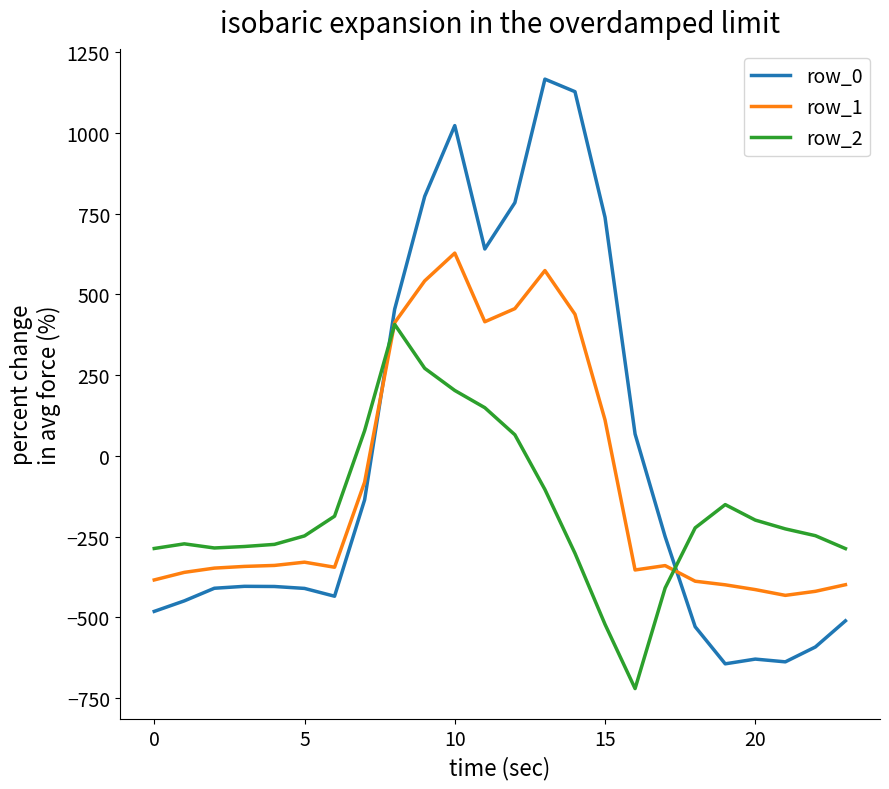

After their last crossing, which series has the higher values: row_0 or row_1?

row_1